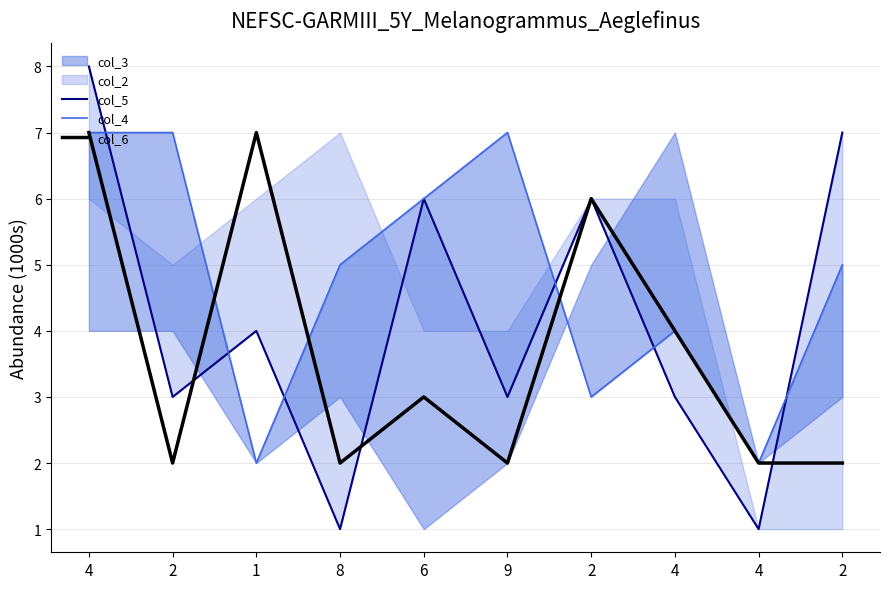

How many lines are shown in the chart?

3